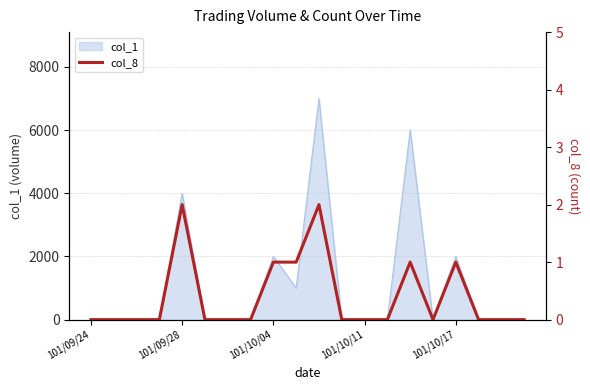

Is it true that the value at 5 is 0?

True